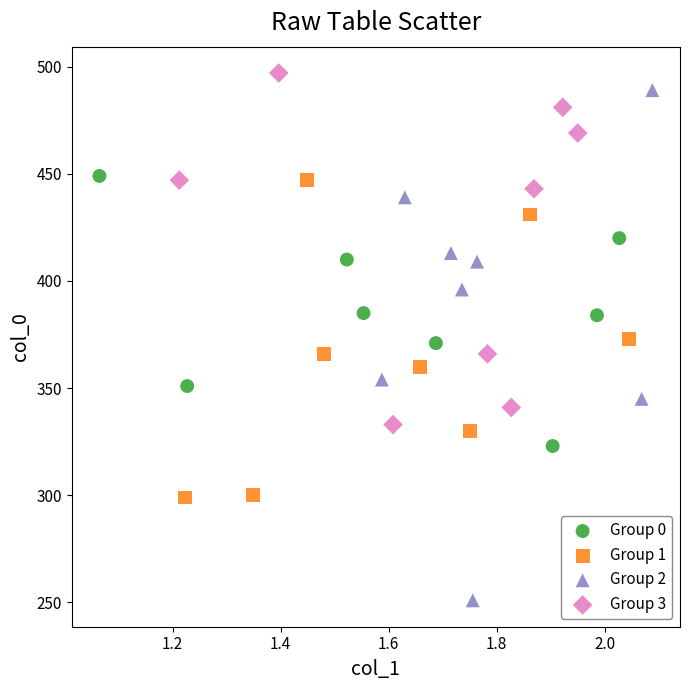

What are all the series names shown in the legend?

Group 0, Group 1, Group 2, Group 3